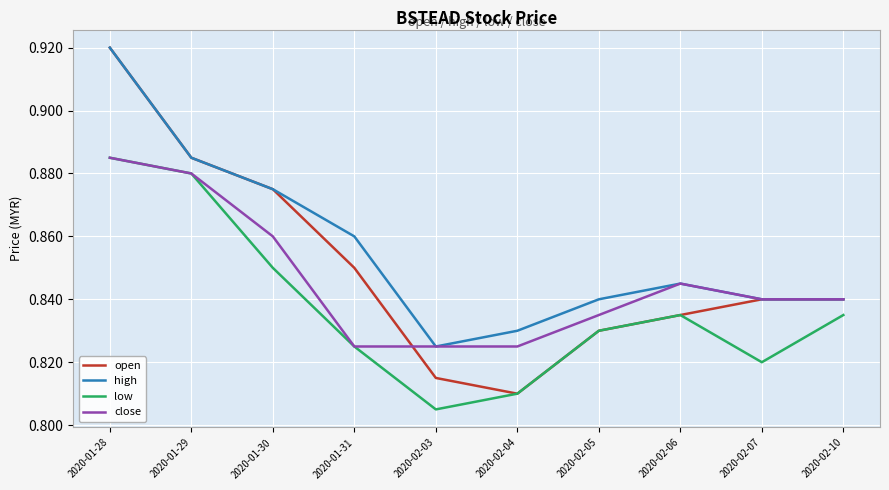

Which series has the largest total across all categories?

high